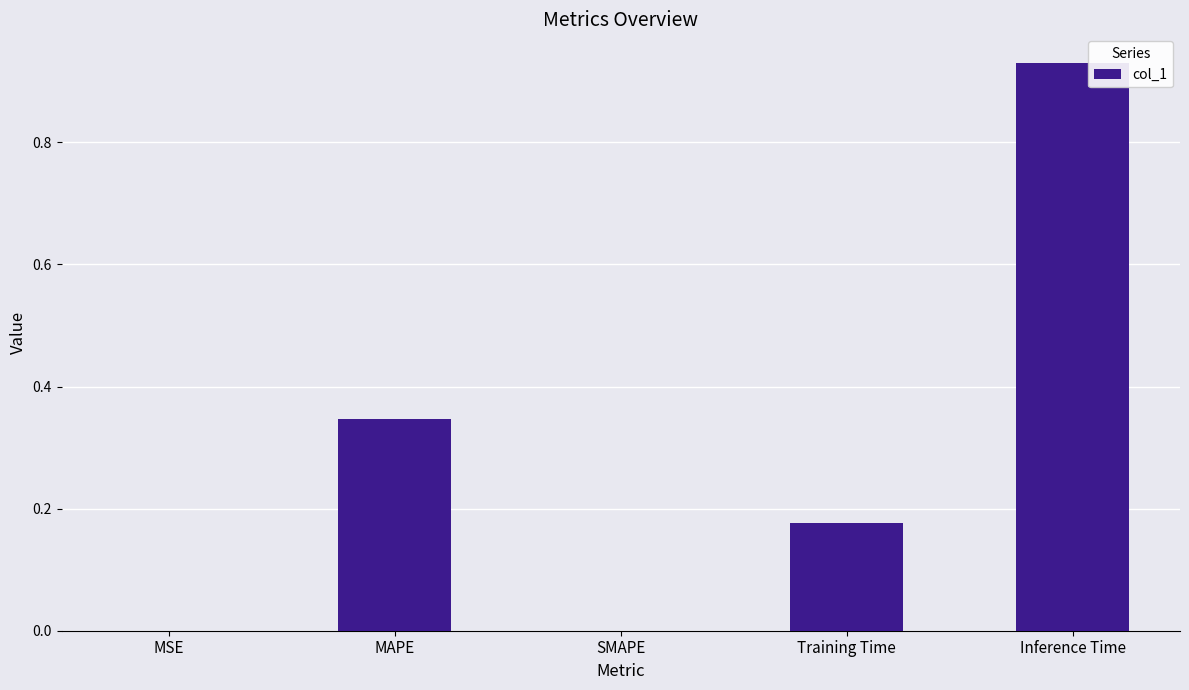

The chart shows a value of 0.0 at SMAPE. True or false?

True